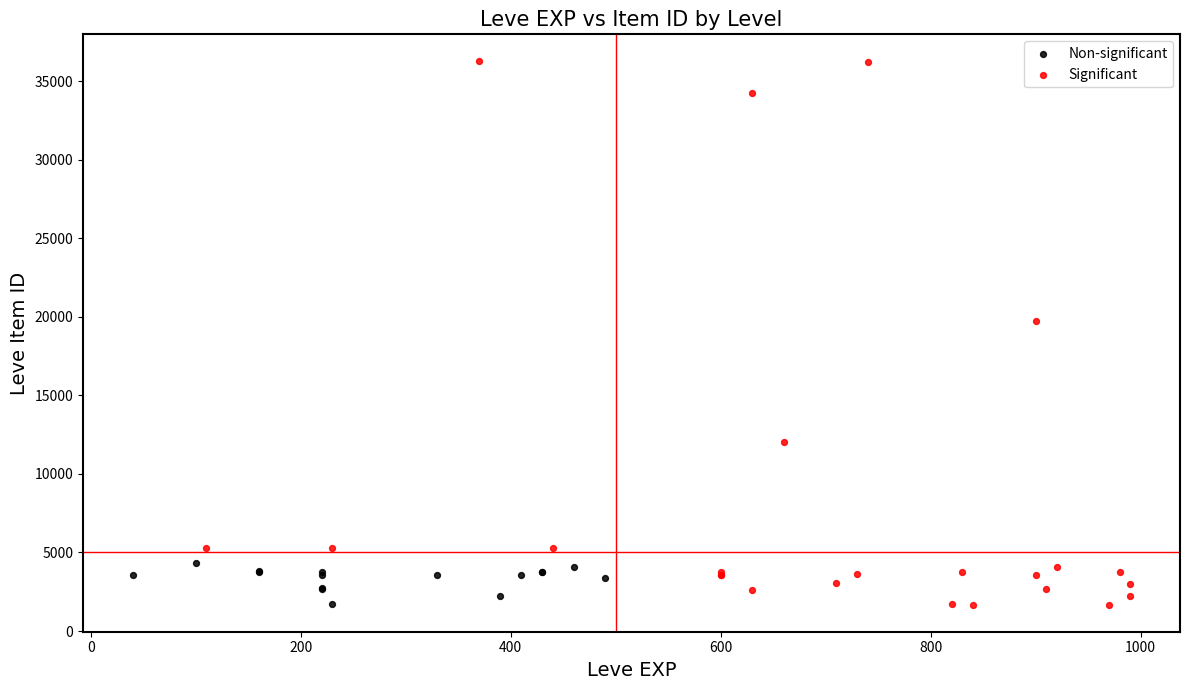

What are all the series names shown in the legend?

Non-significant, Significant